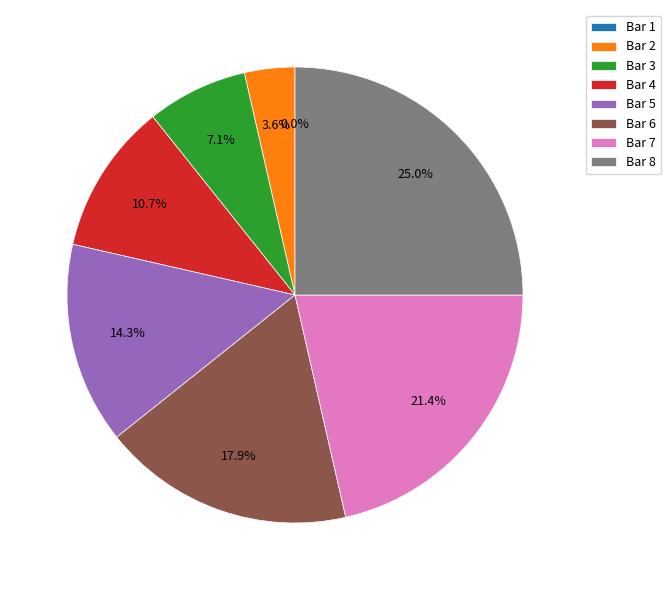

Count the number of slices in the pie.

8